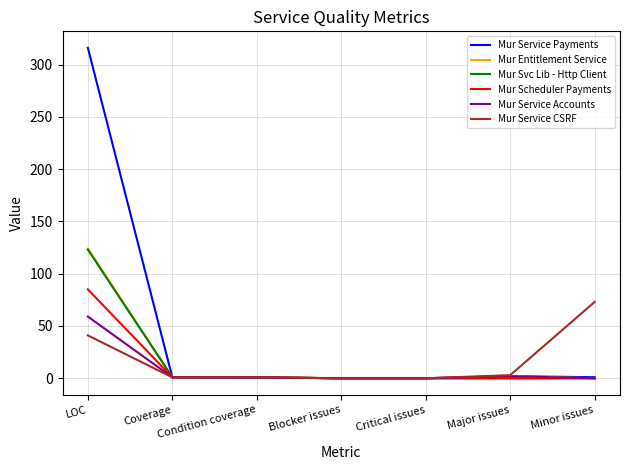

Read the Mur Scheduler Payments value at LOC.

85.0